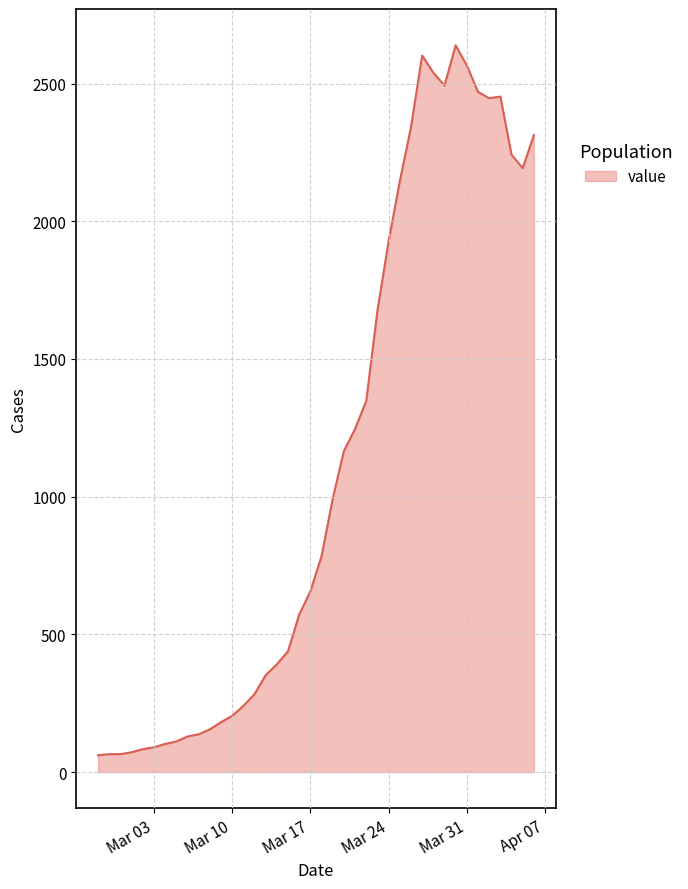

What is the difference between the maximum and minimum values?

2578